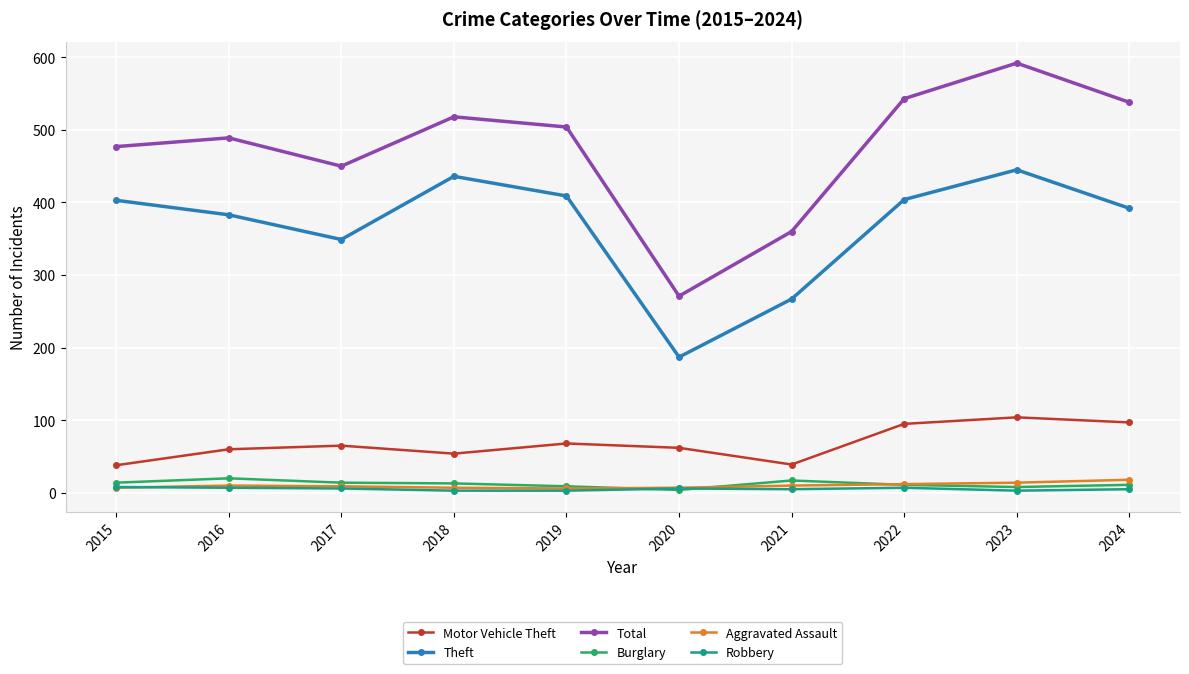

Which series has the largest range (max minus min)?

Total